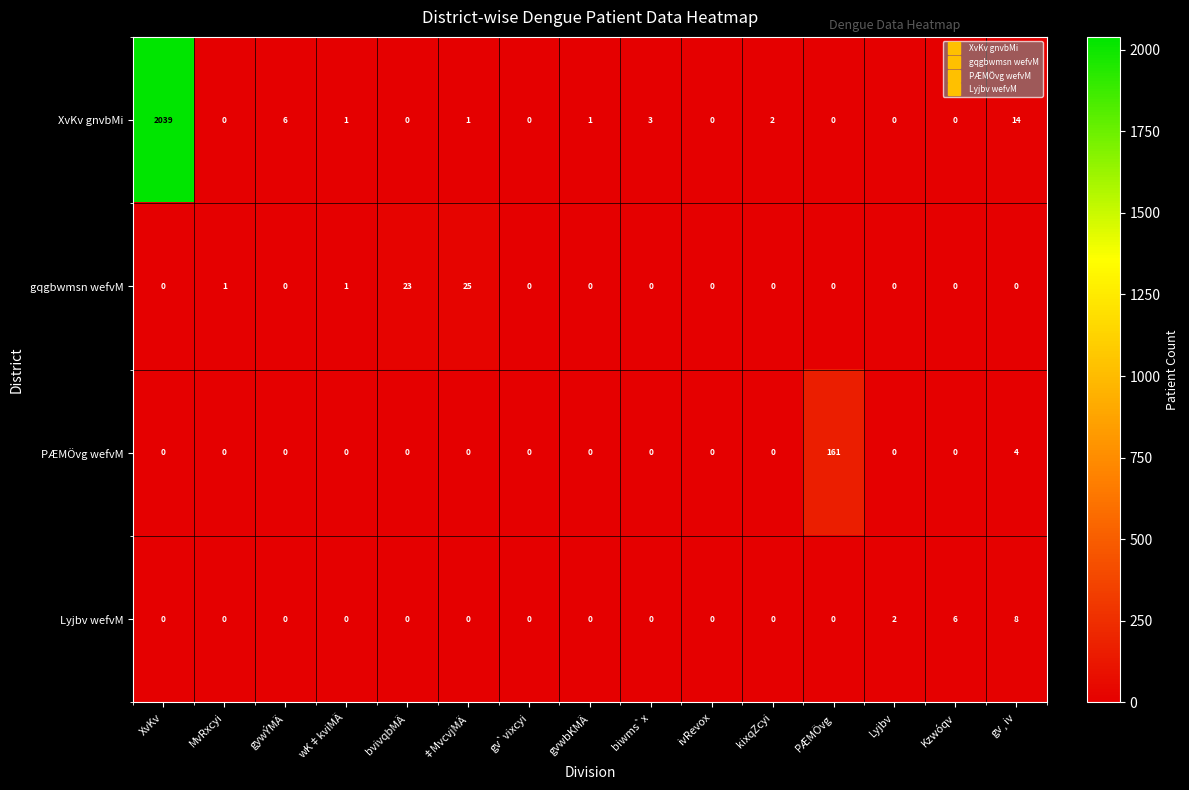

True or false: PÆMÖvg wefvM has a value of -95 at biwms`x.

False